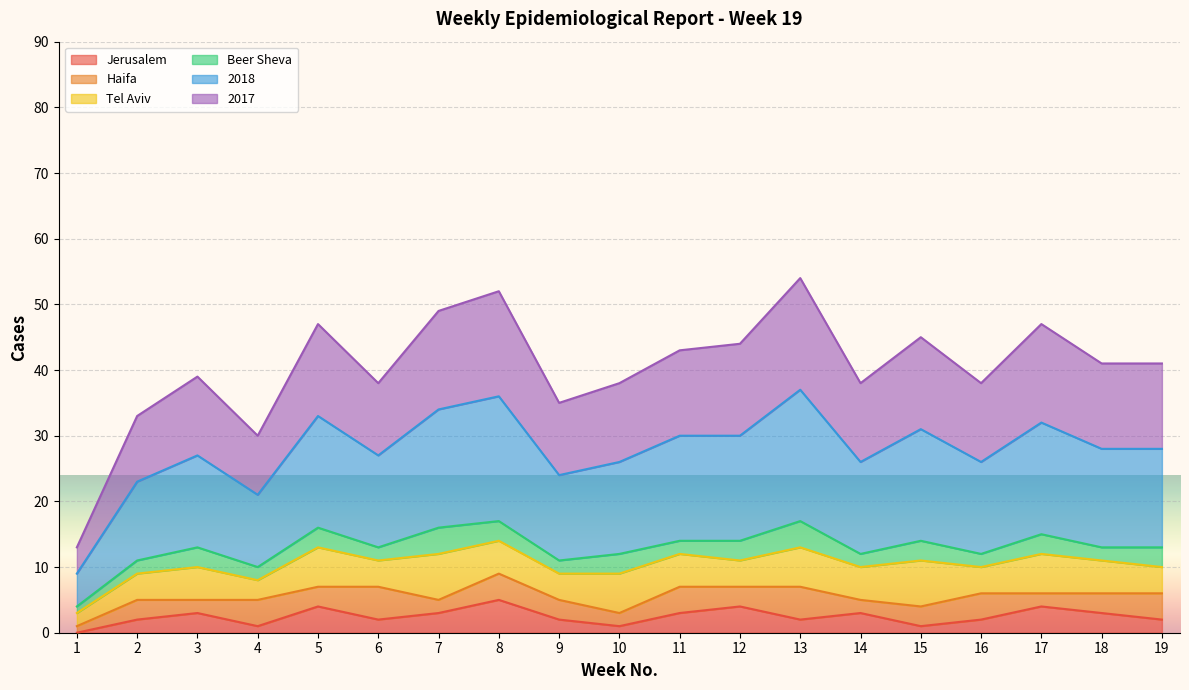

What is the total value across all series at 8?

52